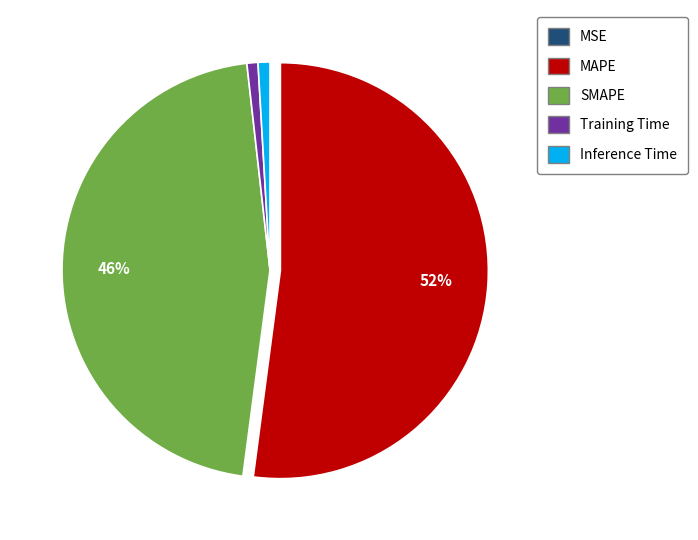

The Inference Time slice represents 10% of the pie. True or false?

False